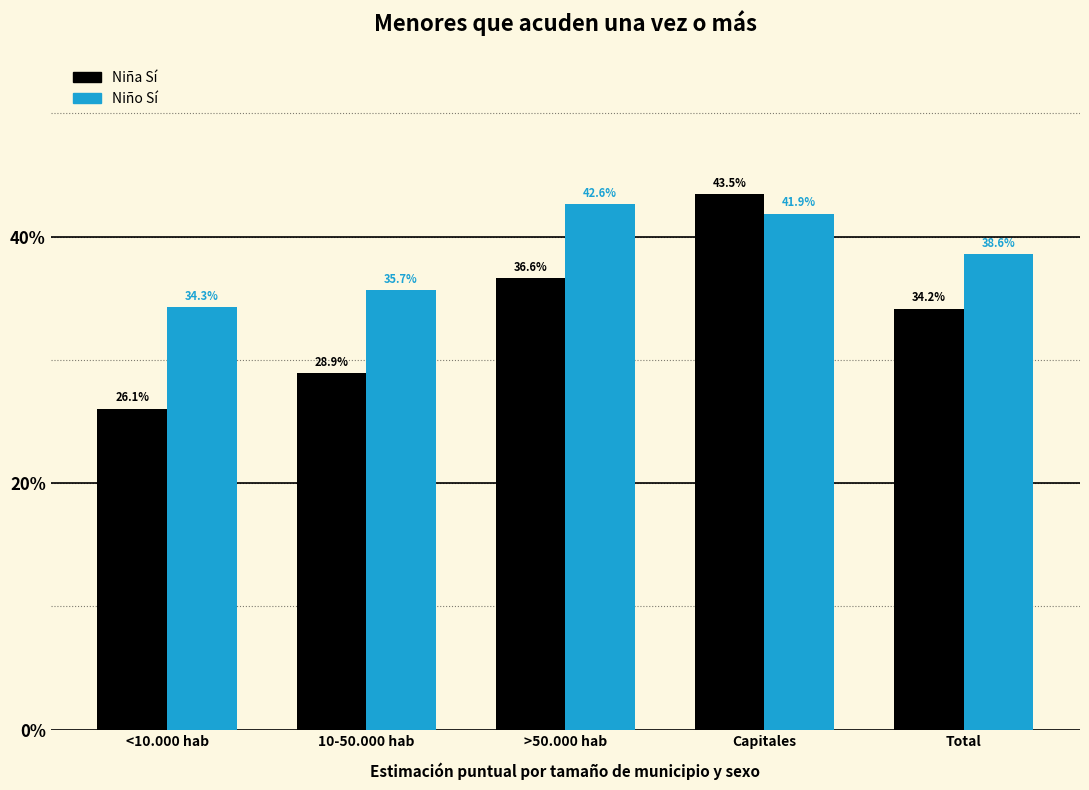

Which series has the widest spread of values?

Niña Sí